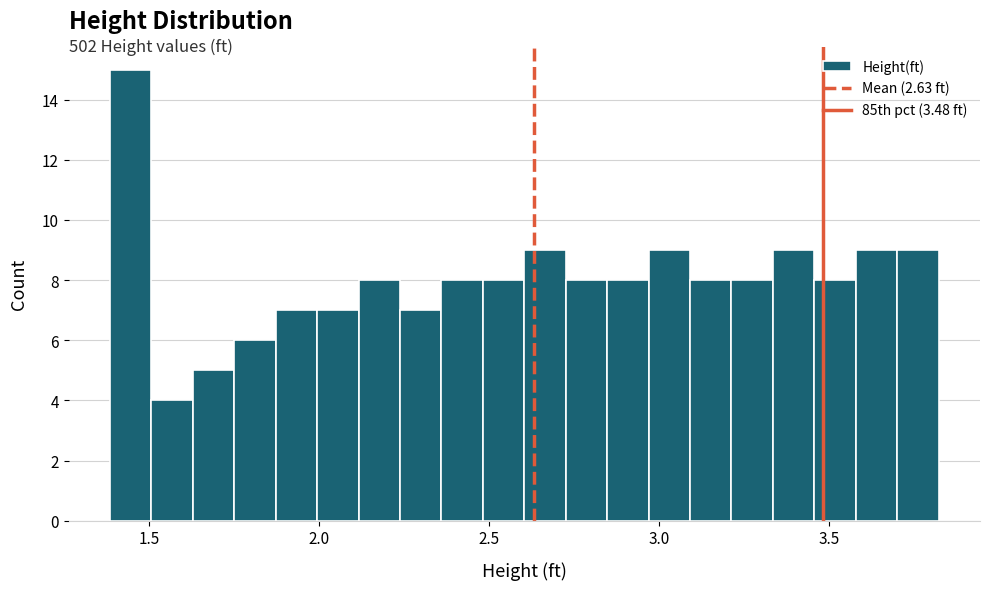

Around what value on the x-axis is the tallest bar? Give the approximate position of its centre, as read against the axis.

1.45